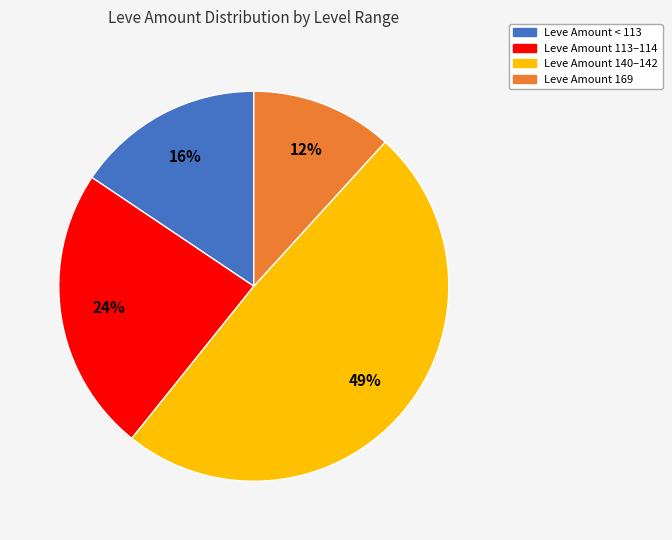

Is there any slice that represents more than half of the pie?

No